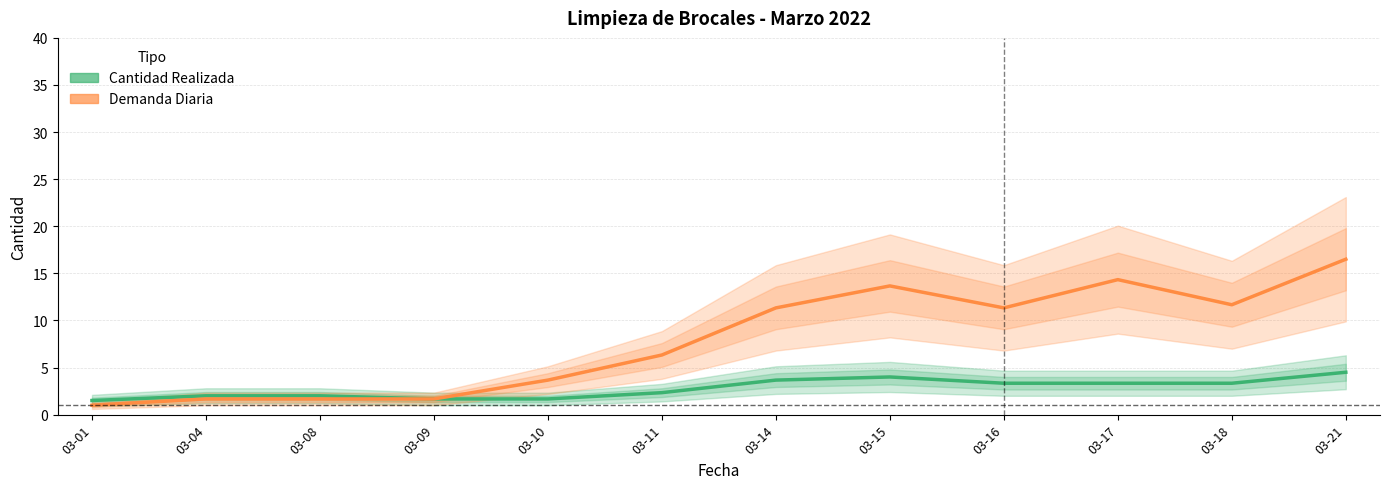

True or false: Demanda Diaria has more than 0 points higher than both neighbors.

True